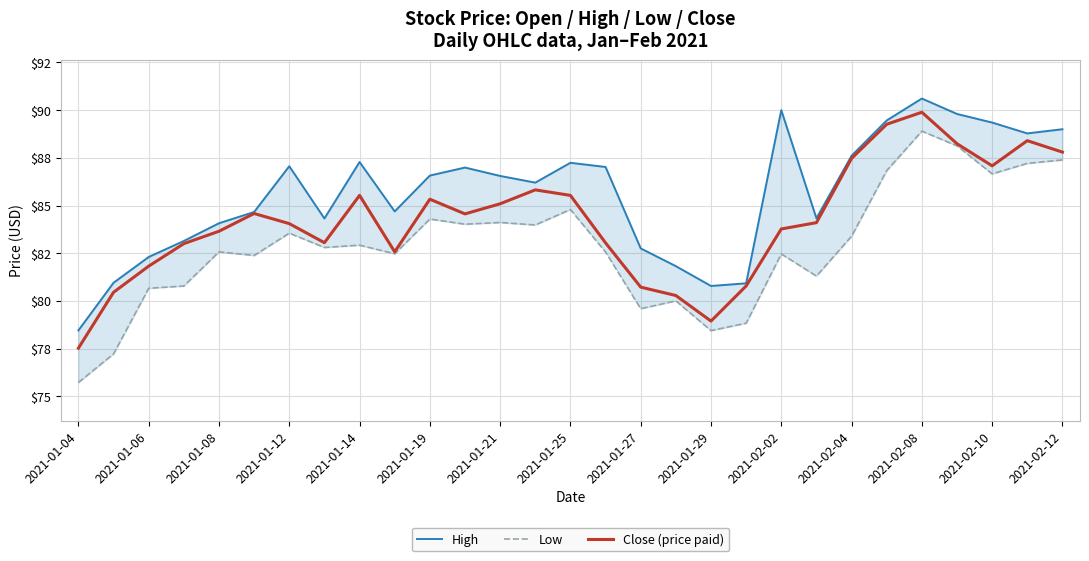

What is the difference between the maximum and minimum values in the High series?

12.2